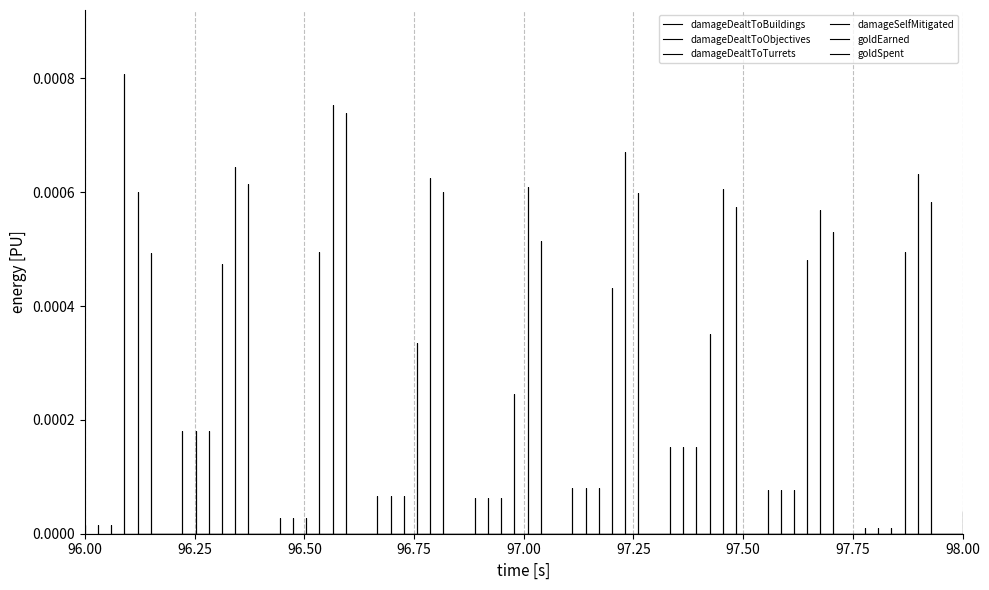

The damageDealtToObjectives series shows 0.0 at 98.00. True or false?

True